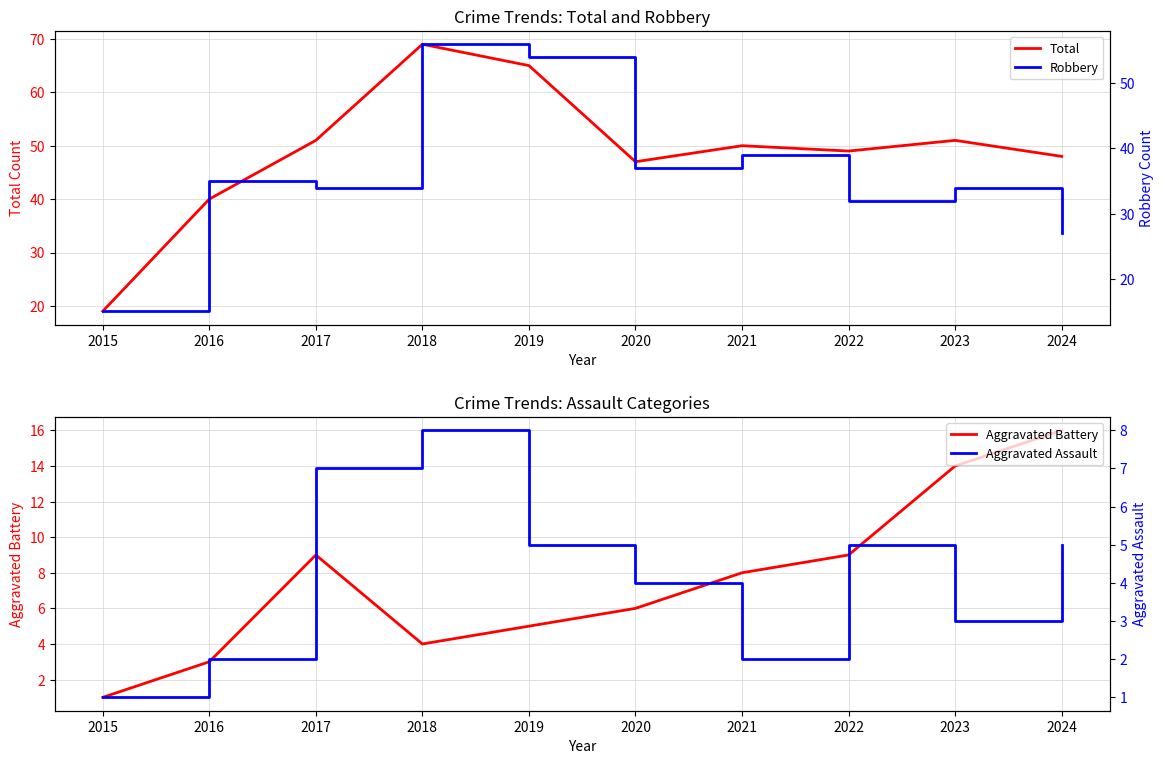

At which label is Robbery closest to 35?

2016